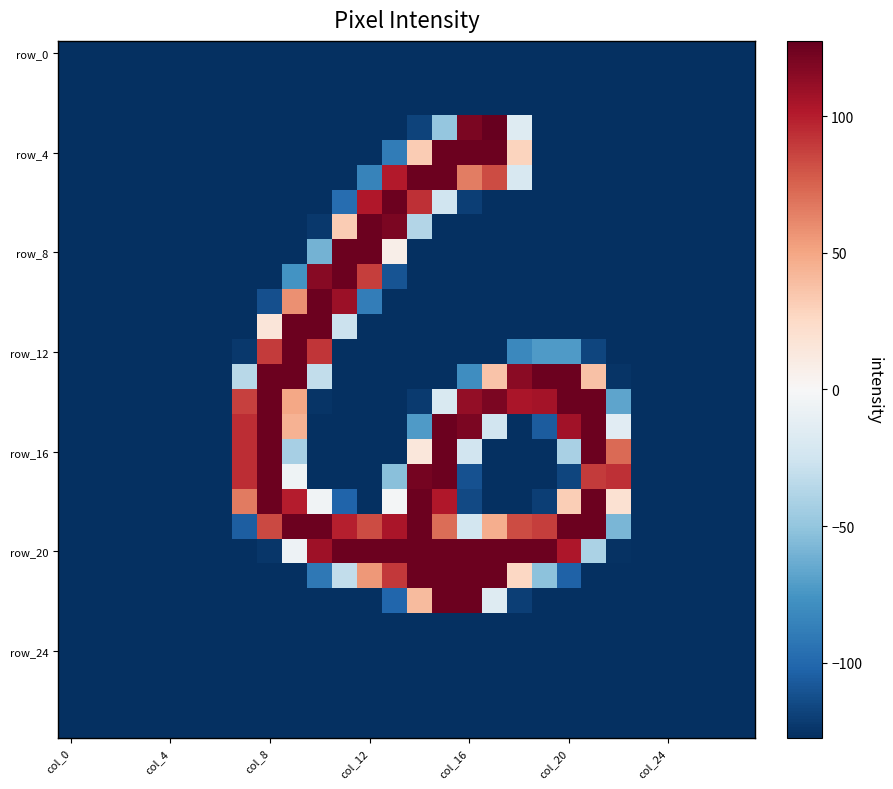

How many categories are shown in the chart?

28